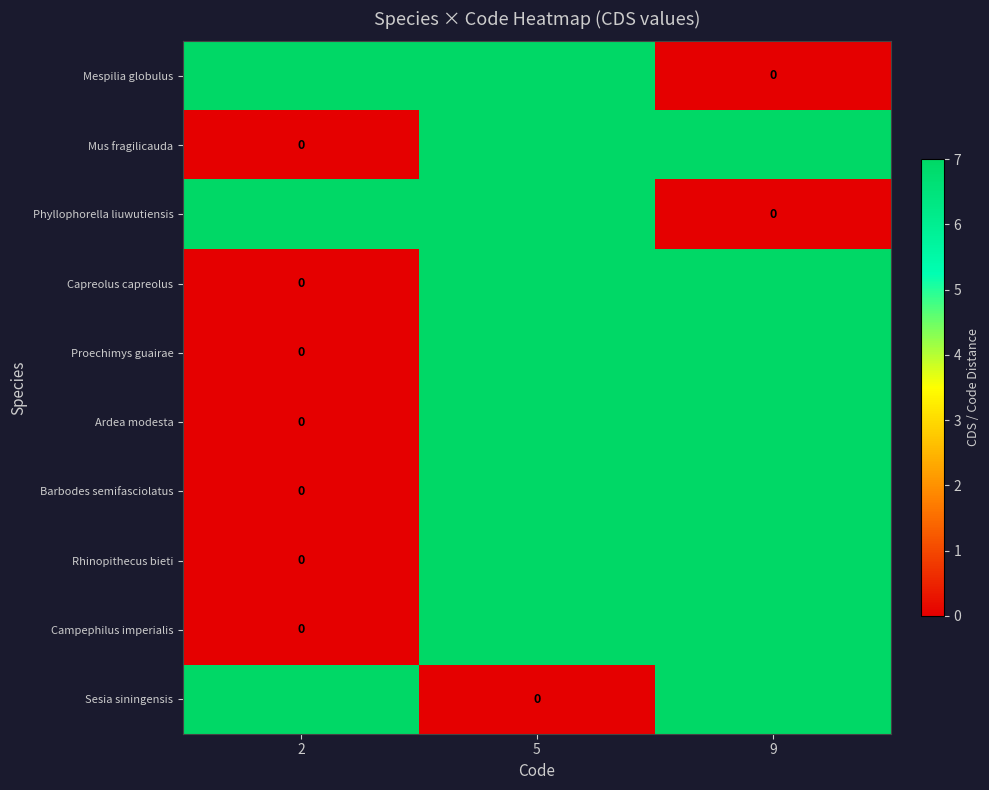

Rank the series at 5 from highest to lowest value.

Mespilia globulus, Phyllophorella liuwutiensis, Mus fragilicauda, Capreolus capreolus, Proechimys guairae, Ardea modesta, Barbodes semifasciolatus, Rhinopithecus bieti, Campephilus imperialis, Sesia siningensis